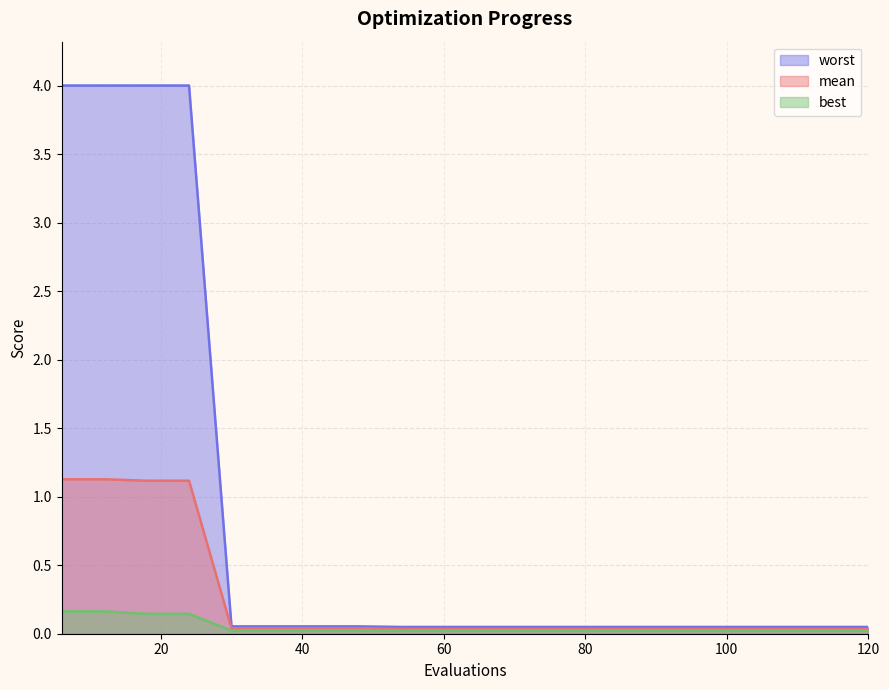

Which series has the largest range (max minus min)?

worst